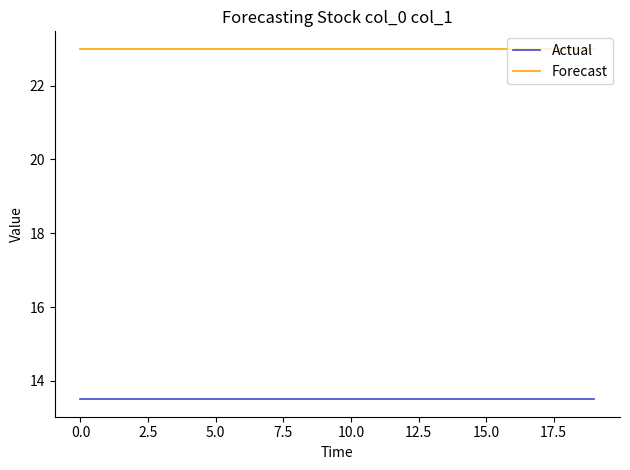

Rank the series by their maximum value, from lowest to highest.

Actual, Forecast